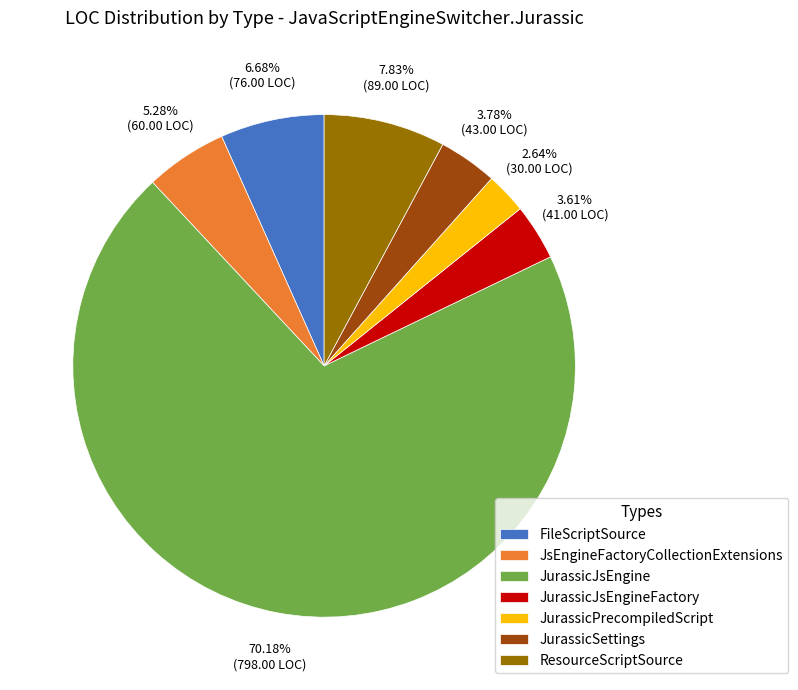

To the nearest percent, what is the combined percentage of JurassicJsEngineFactory and JsEngineFactoryCollectionExtensions?

9%